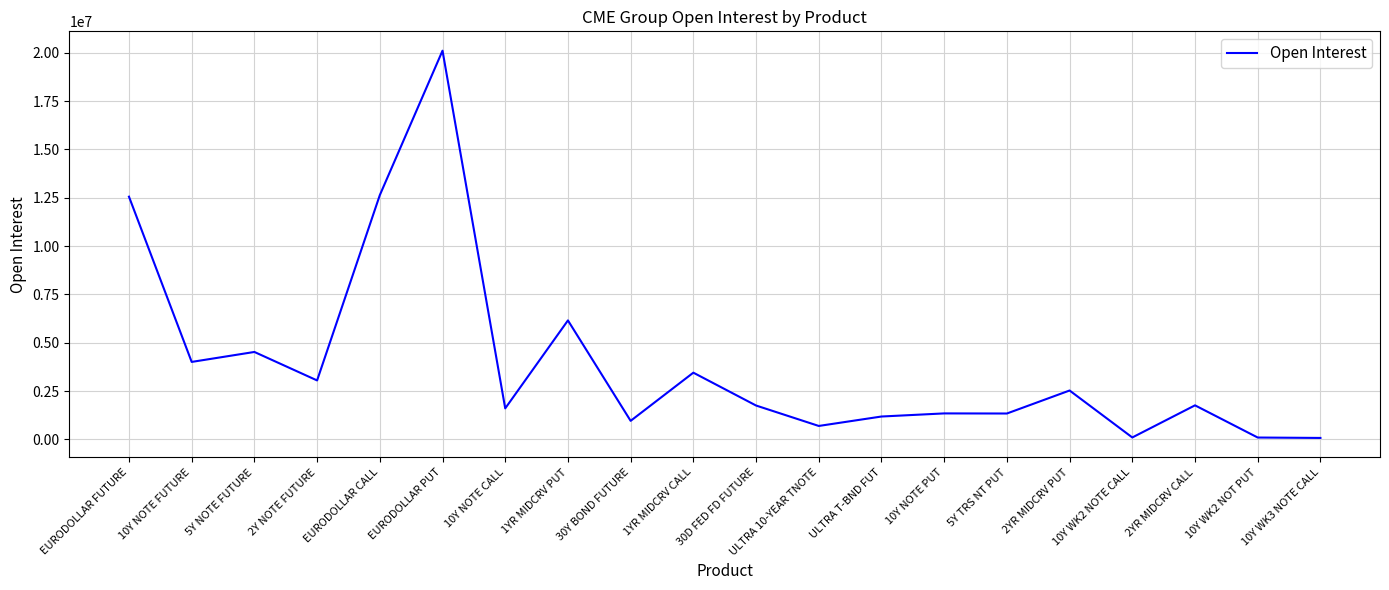

What is the difference between the maximum and minimum values?

20036548